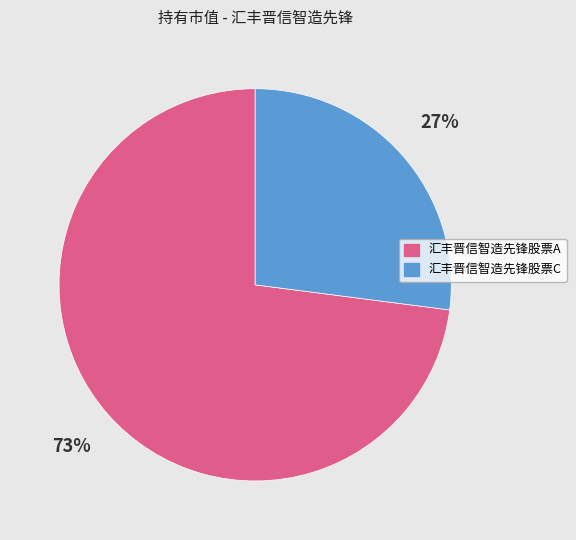

Is the sum of 汇丰晋信智造先锋股票A and 汇丰晋信智造先锋股票C greater than half?

Yes